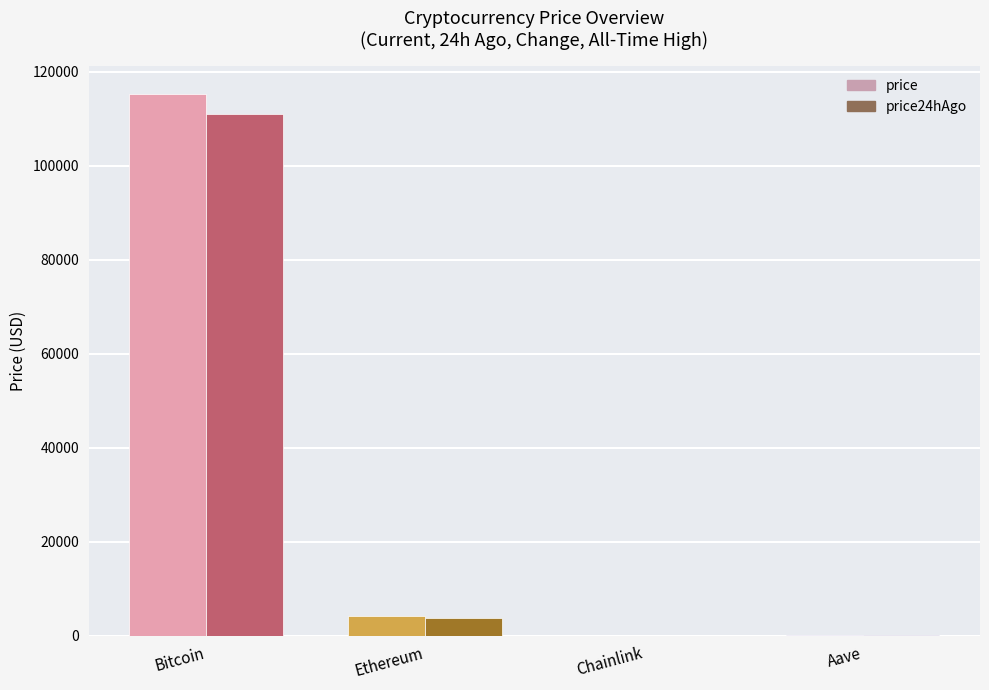

At which label is price closest to 57673?

Ethereum